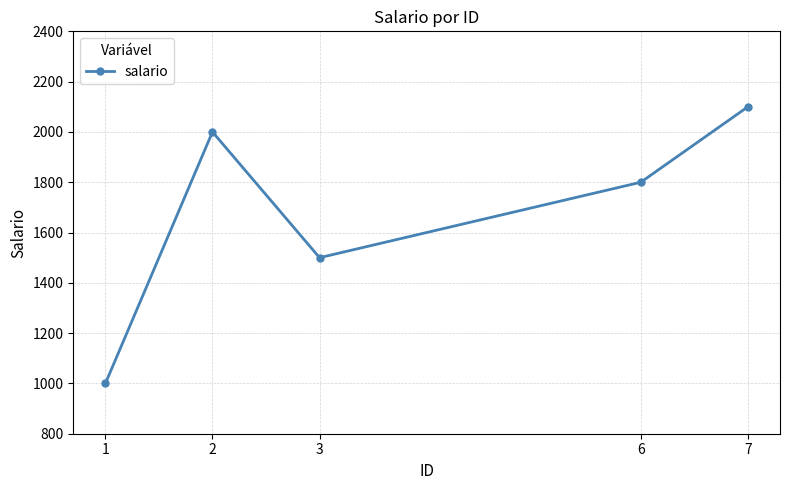

List the labels in order of value, largest first.

7, 2, 6, 3, 1